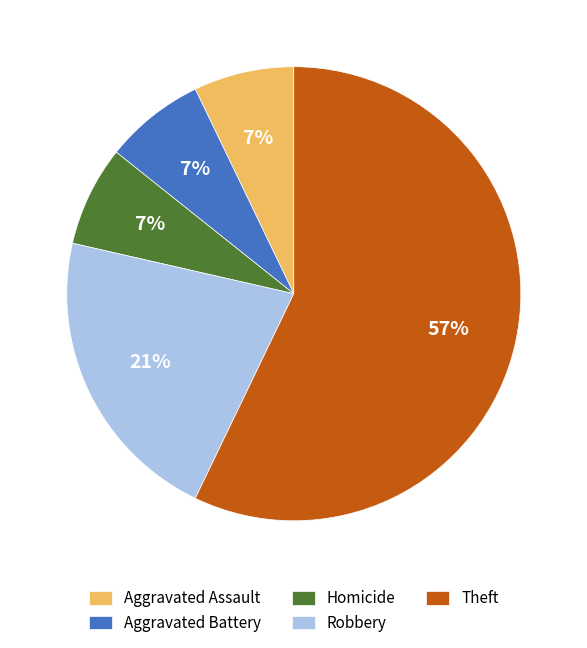

To the nearest percent, what is the average slice percentage?

20%